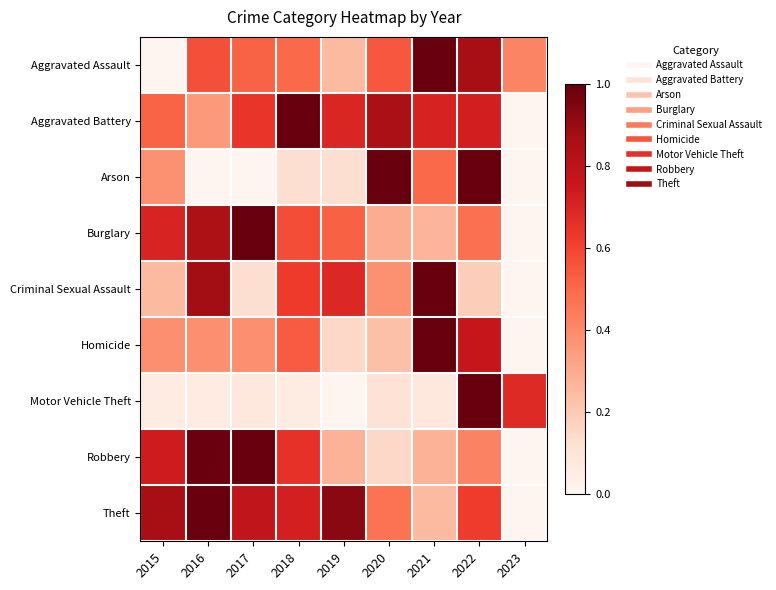

Between 2022 and 2015, which is larger?

2022